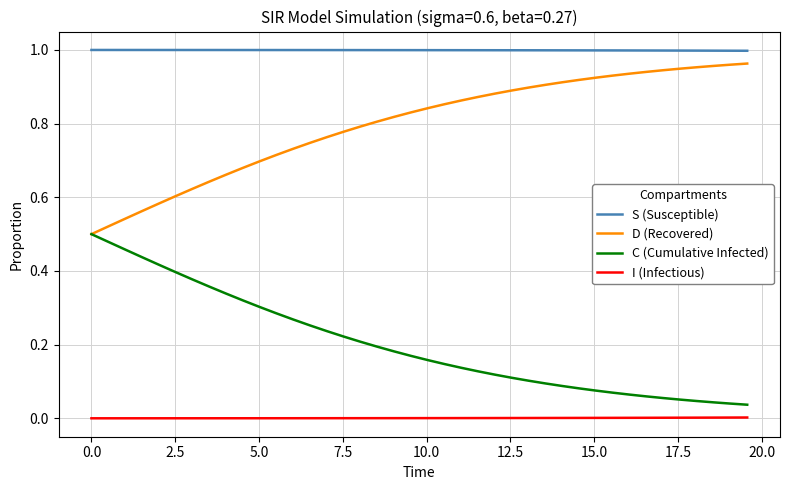

Which series has the largest total across all categories?

S (Susceptible)